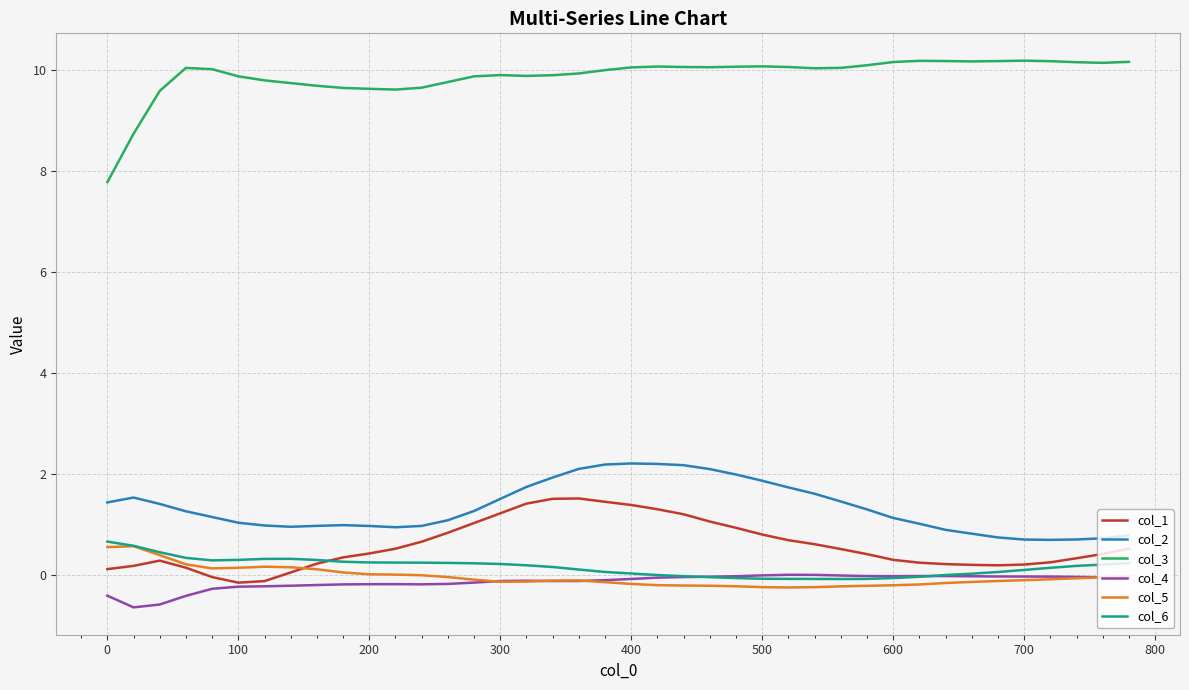

What is the greatest value displayed?

10.2